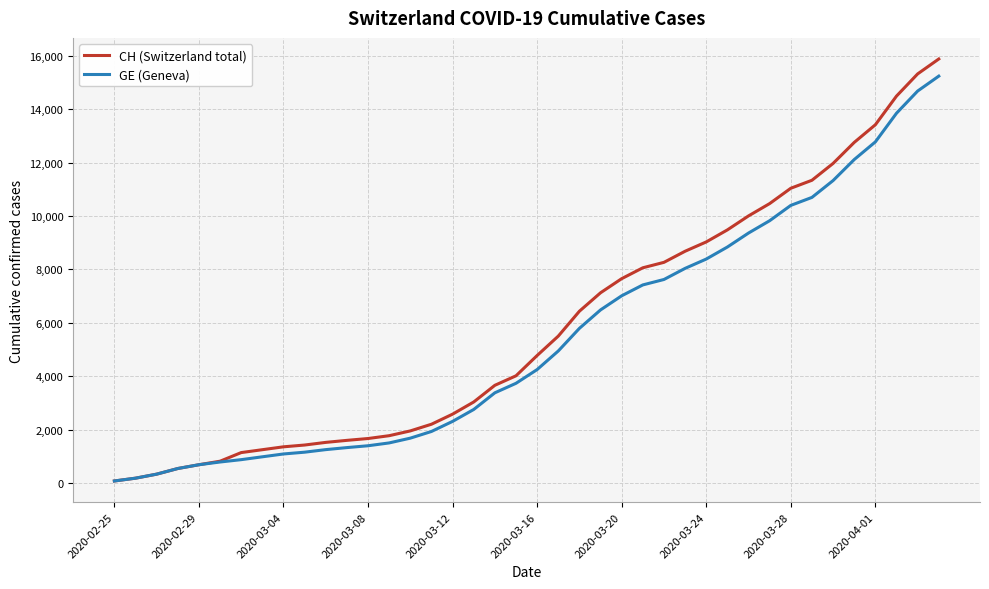

Which series has the widest spread of values?

CH (Switzerland total)